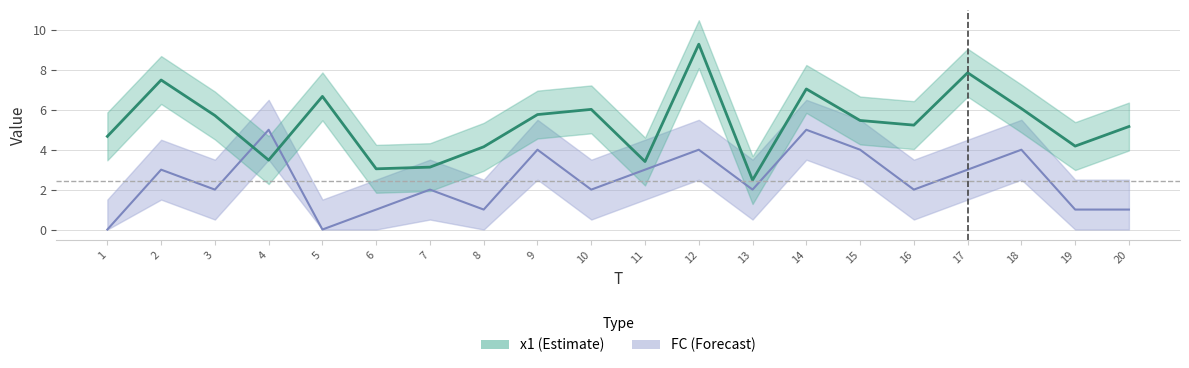

What is the spread (max minus min) of values at 9?

1.8